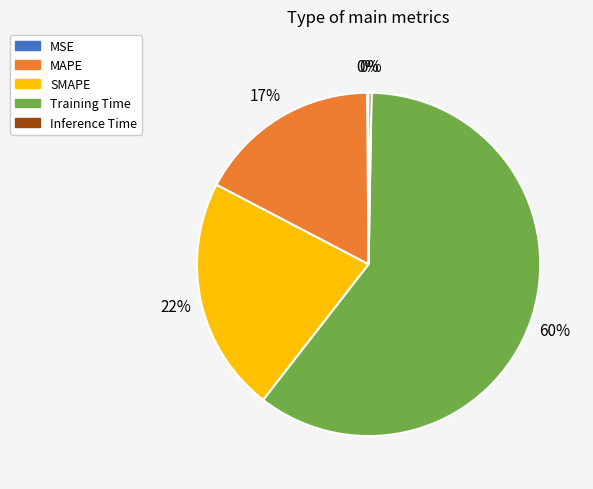

Is there any slice that represents more than half of the pie?

Yes